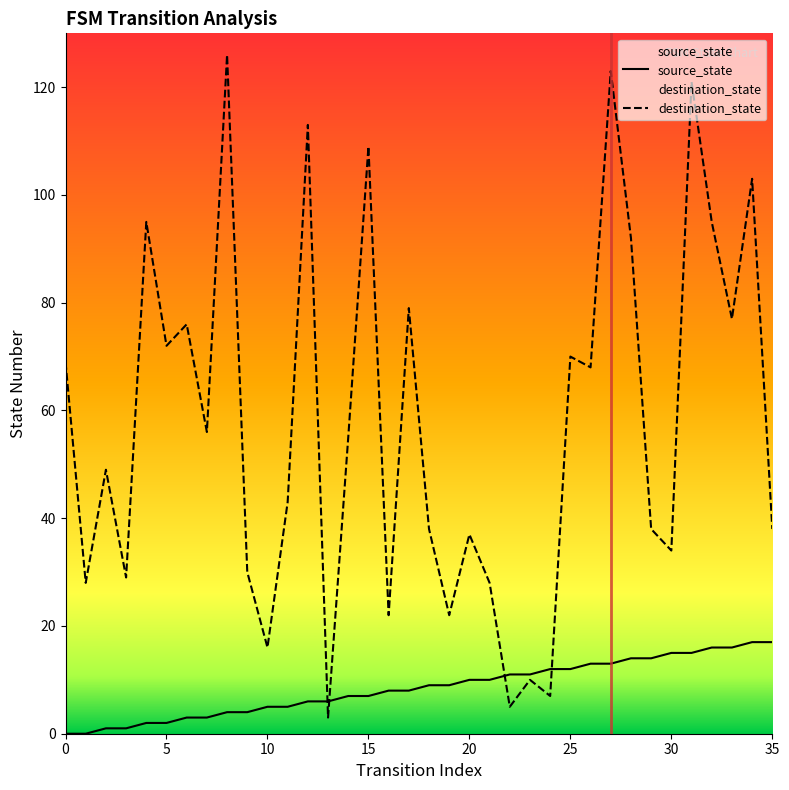

Count the number of categories in the chart.

36